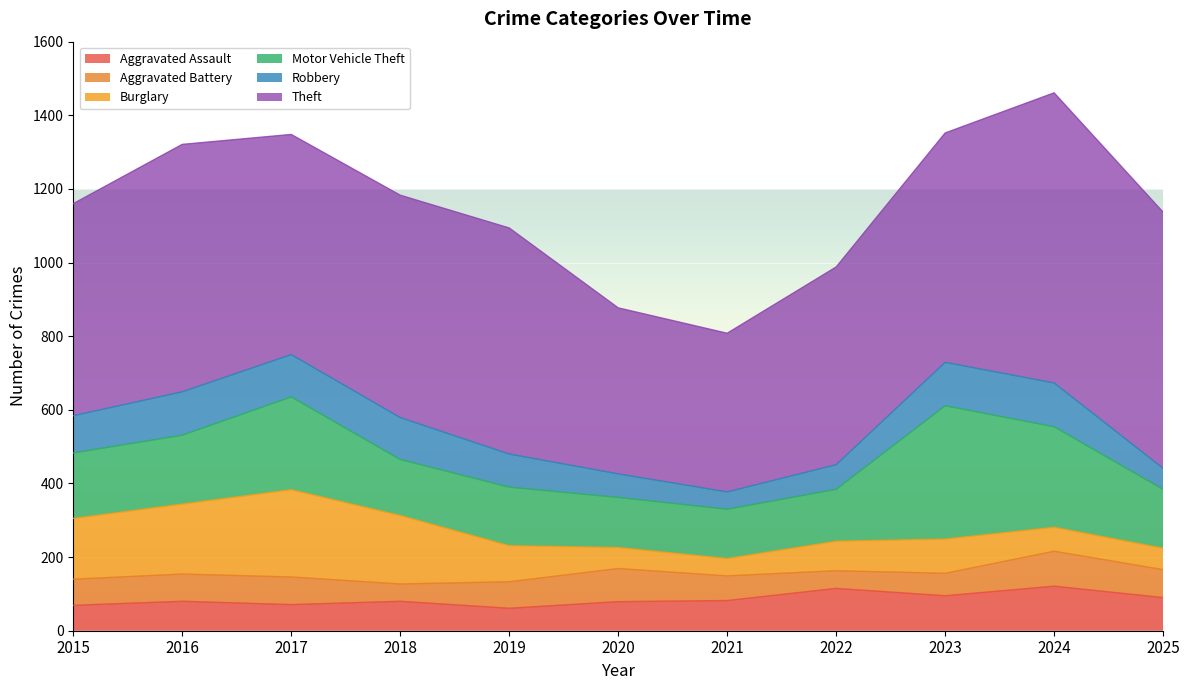

Which series has the largest range (max minus min)?

Theft